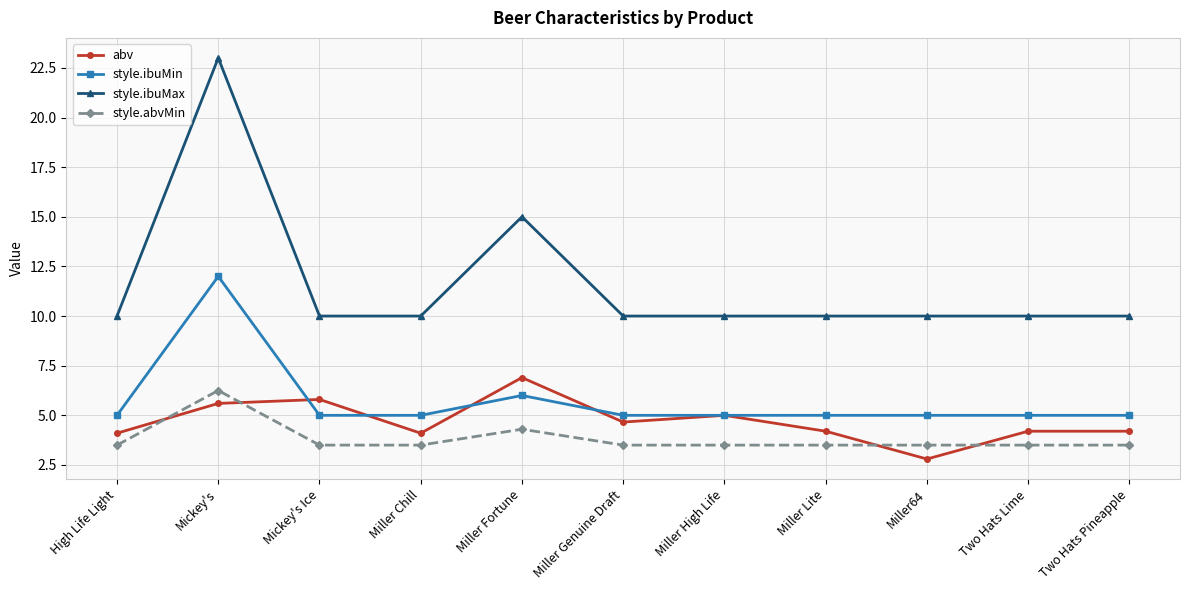

What is the minimum value for abv?

2.8